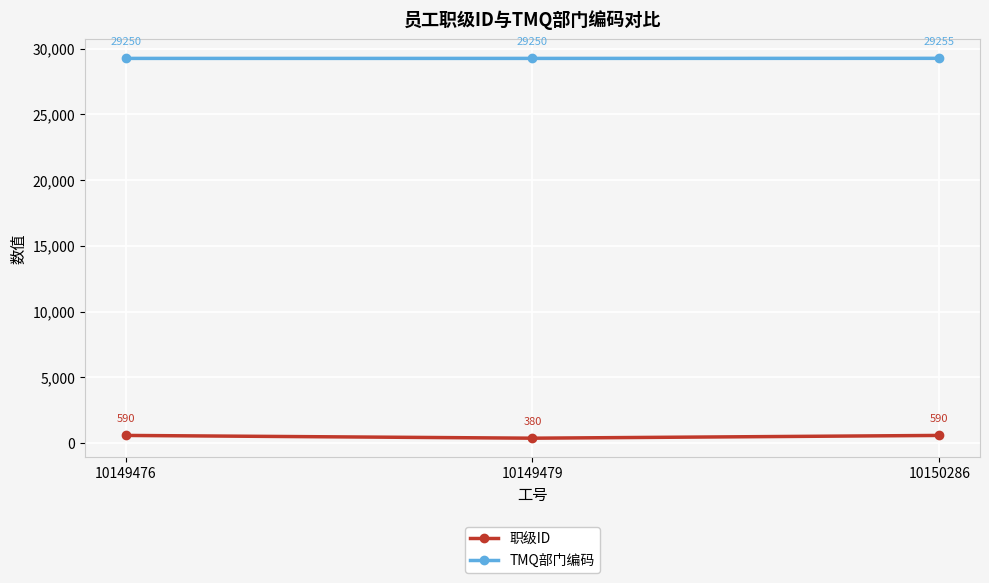

Which series has the largest total across all categories?

TMQ部门编码